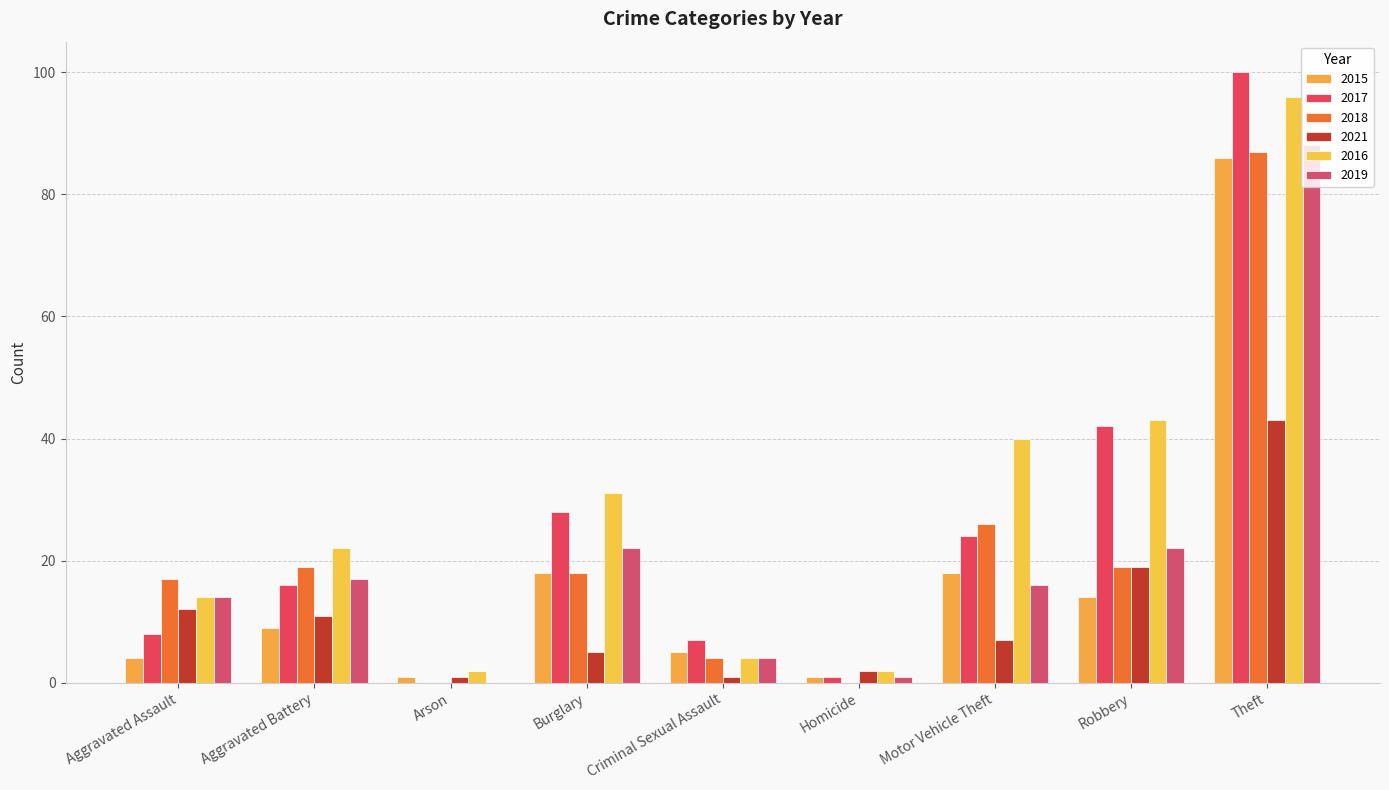

What is the label of the 7th bar from the right?

Arson